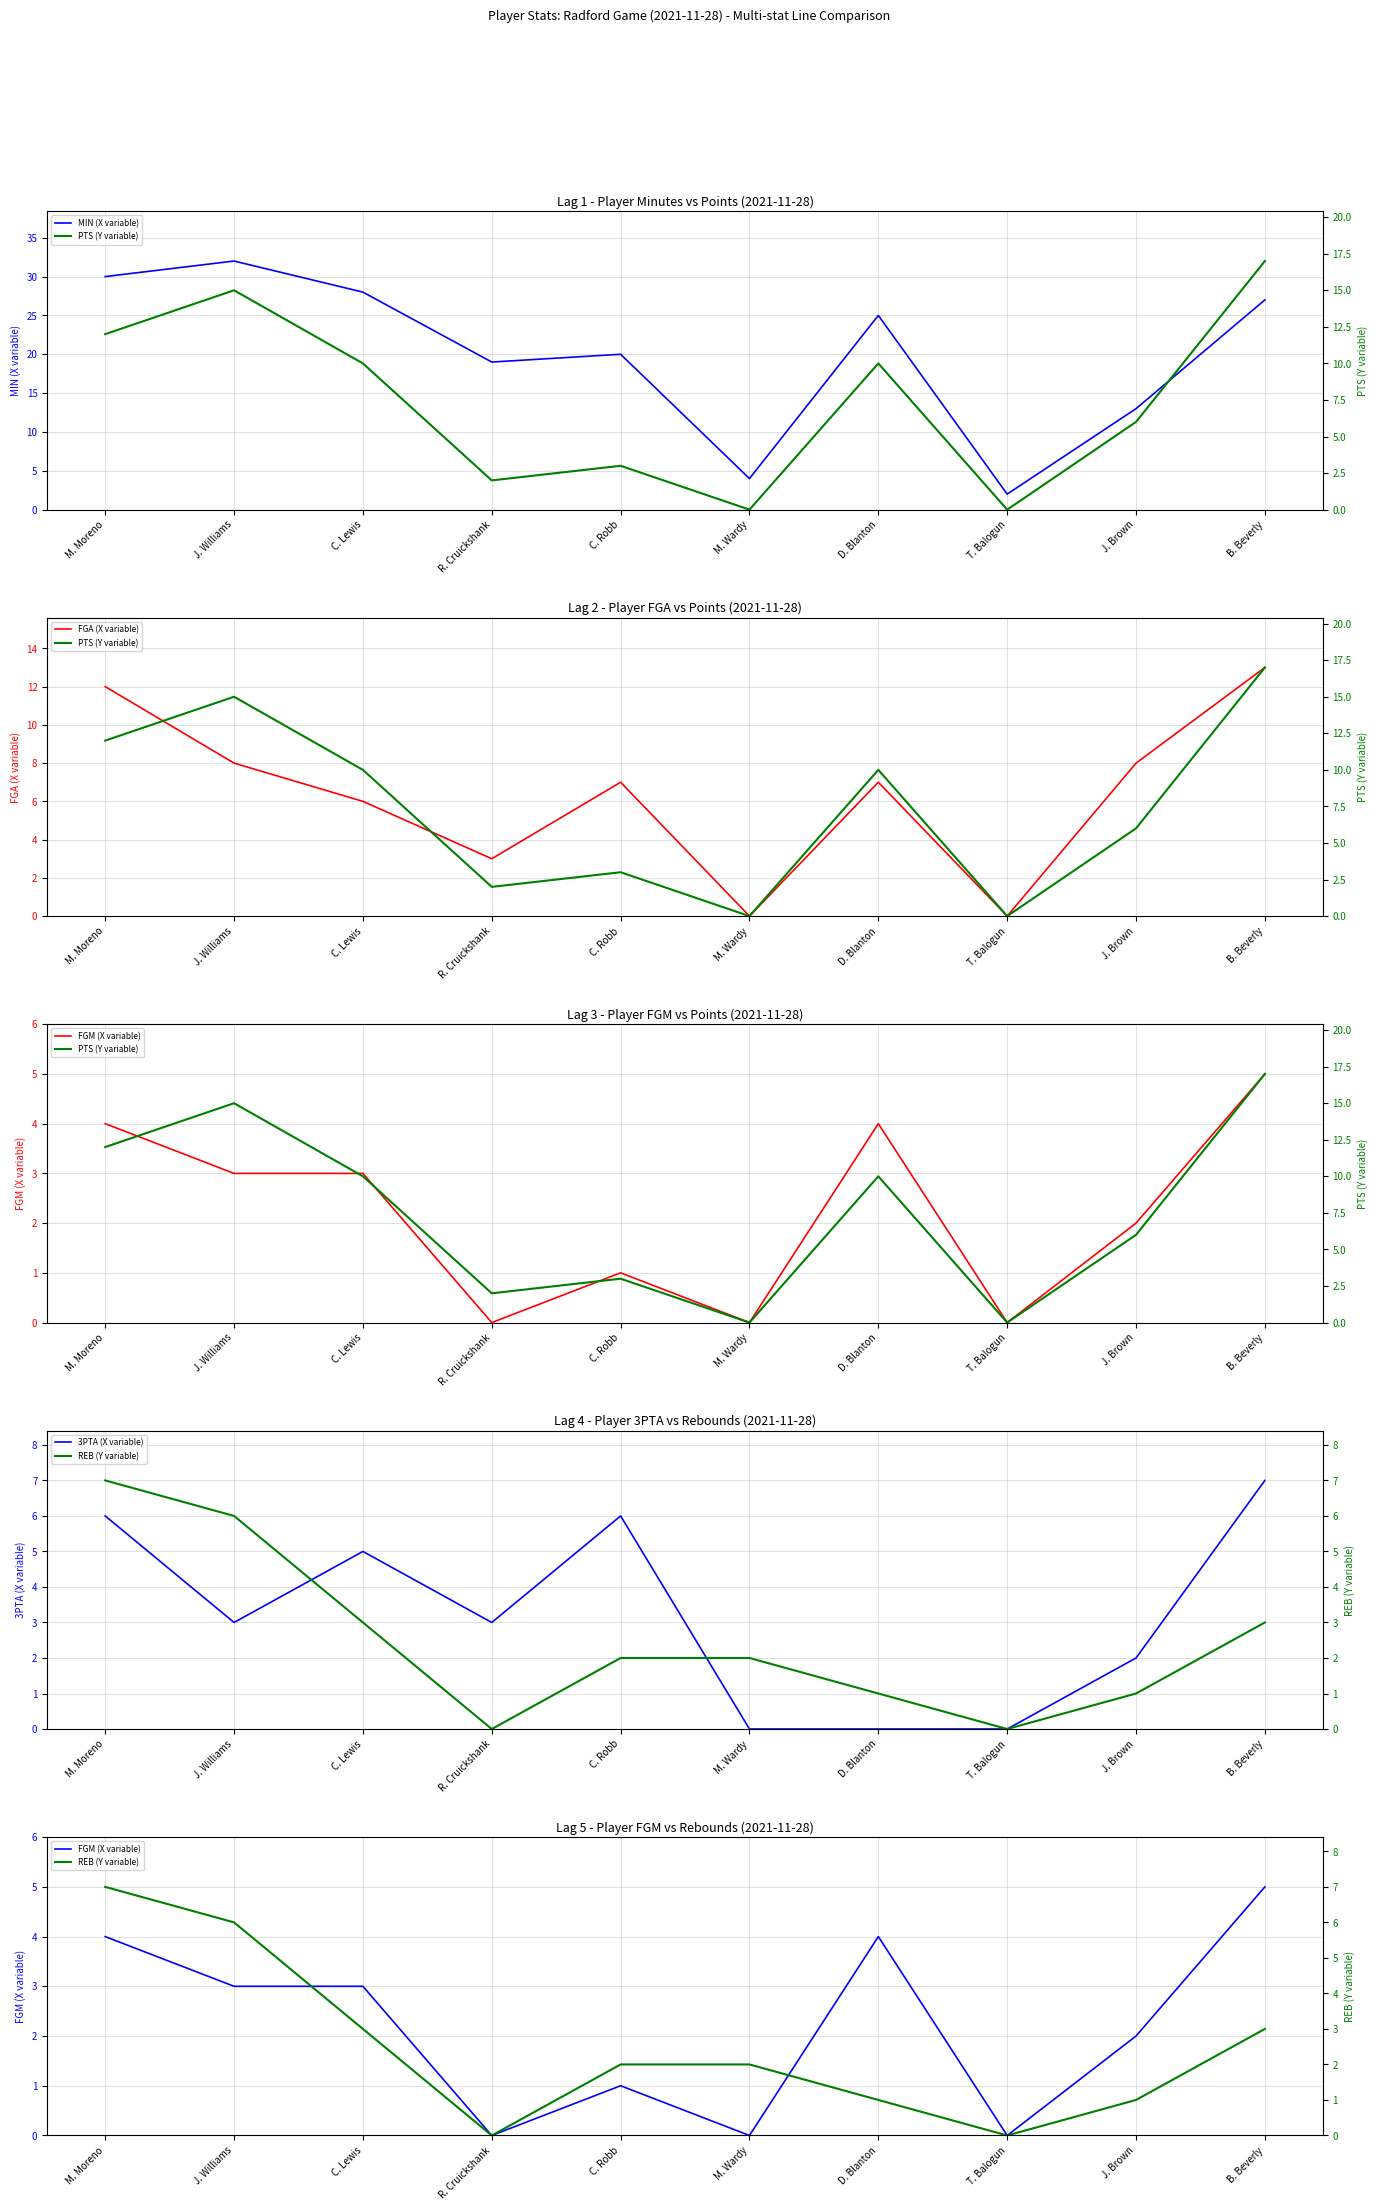

How many times do FGA (X variable) and PTS (Y variable) cross each other?

2